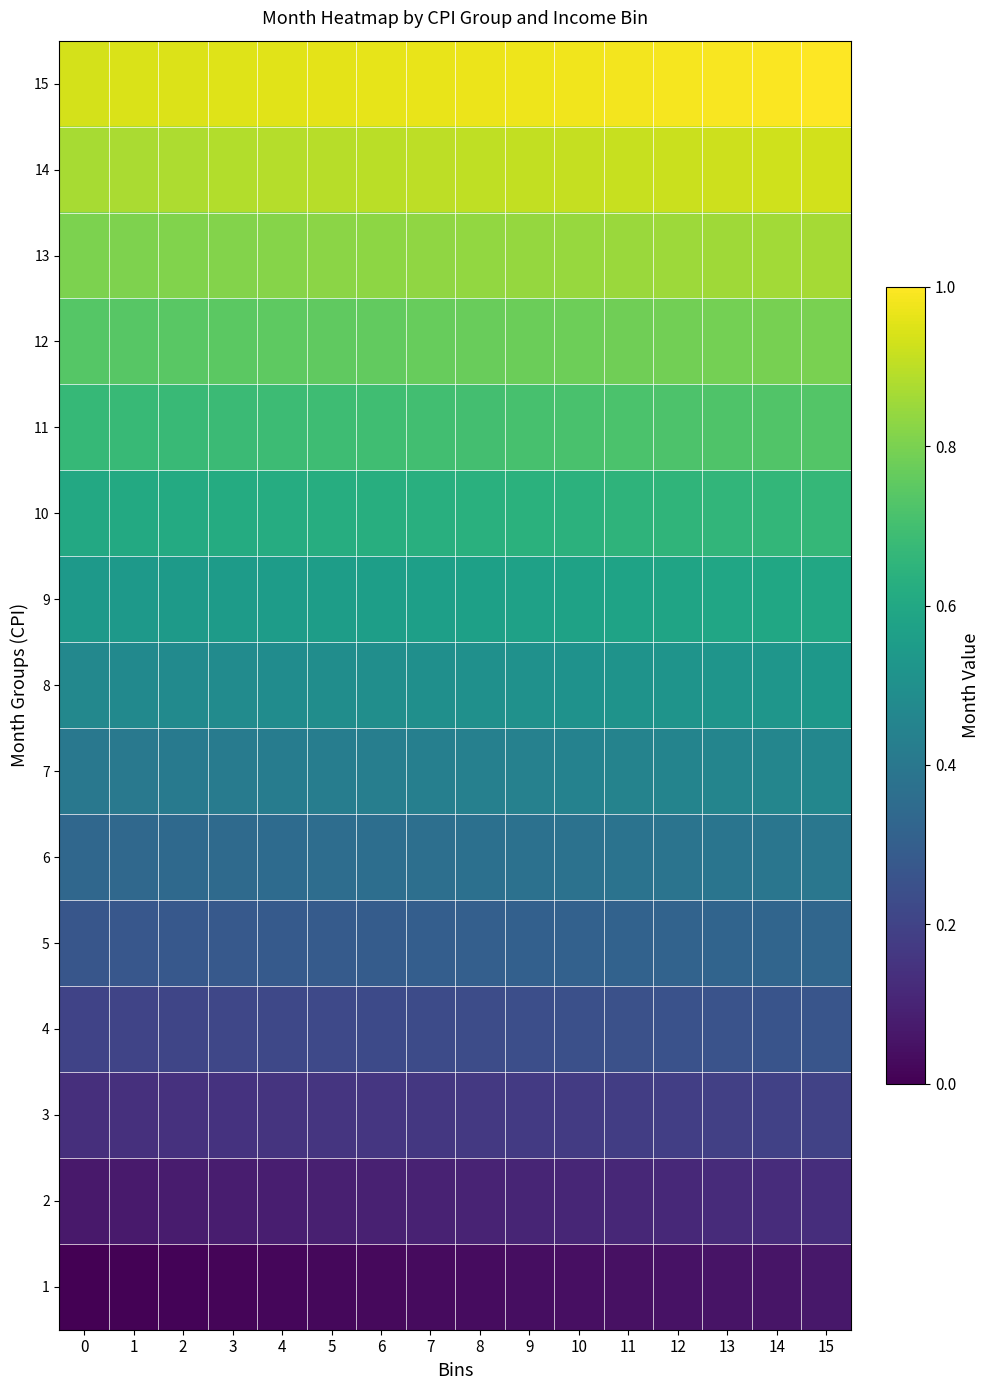

Between 15 and 4, which is larger?

15